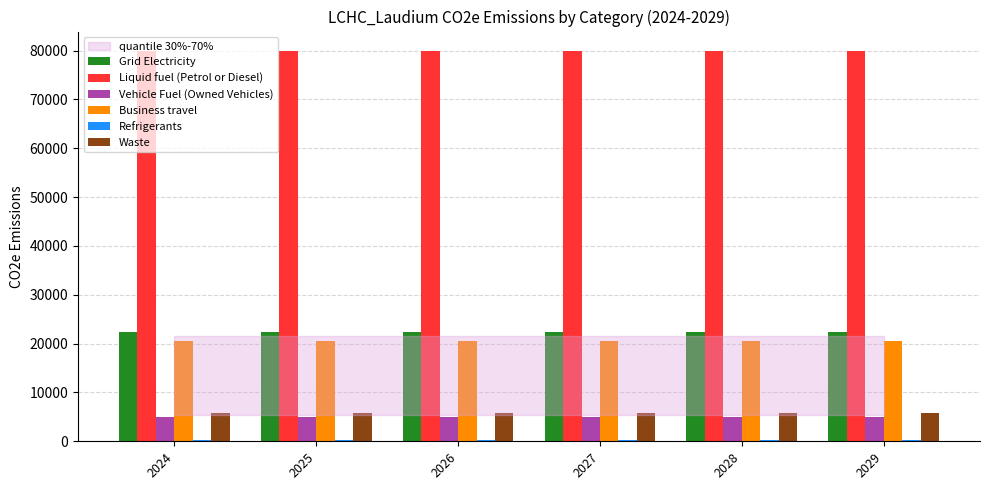

At how many categories does at least one series exceed 23906?

6